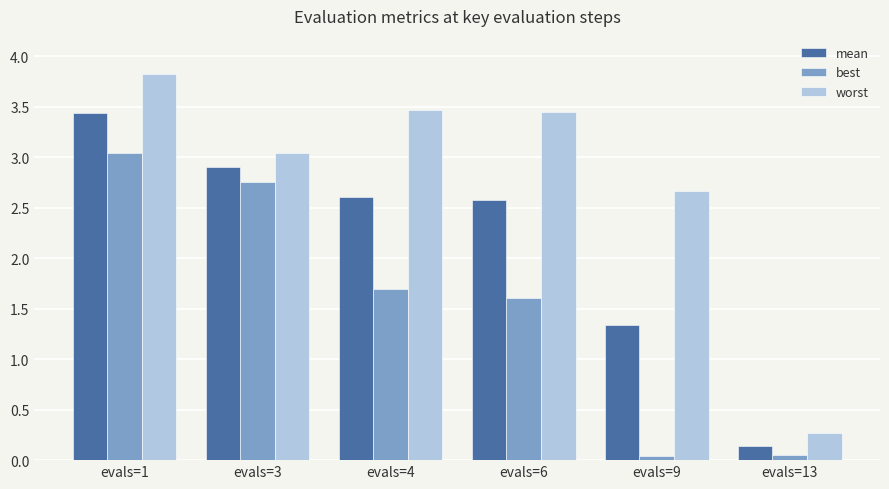

What is the value of the worst bar at the 6th from the left?

0.3